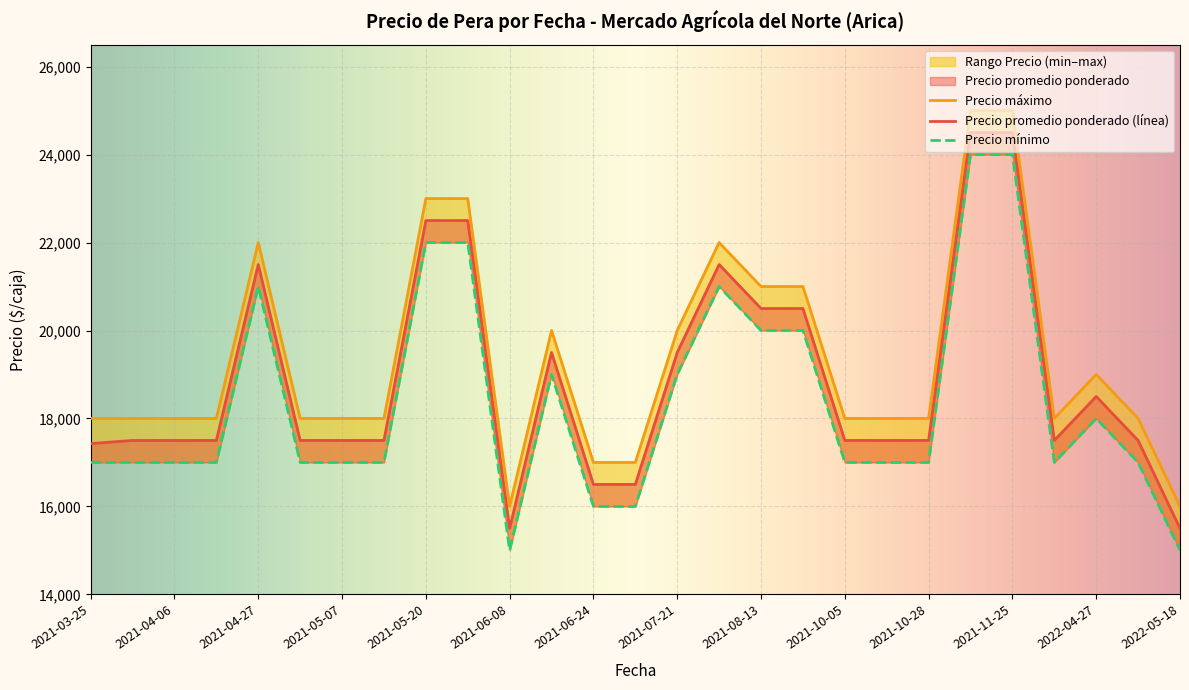

In Precio promedio ponderado, how many points are lower than both neighbors (excluding endpoints)?

2